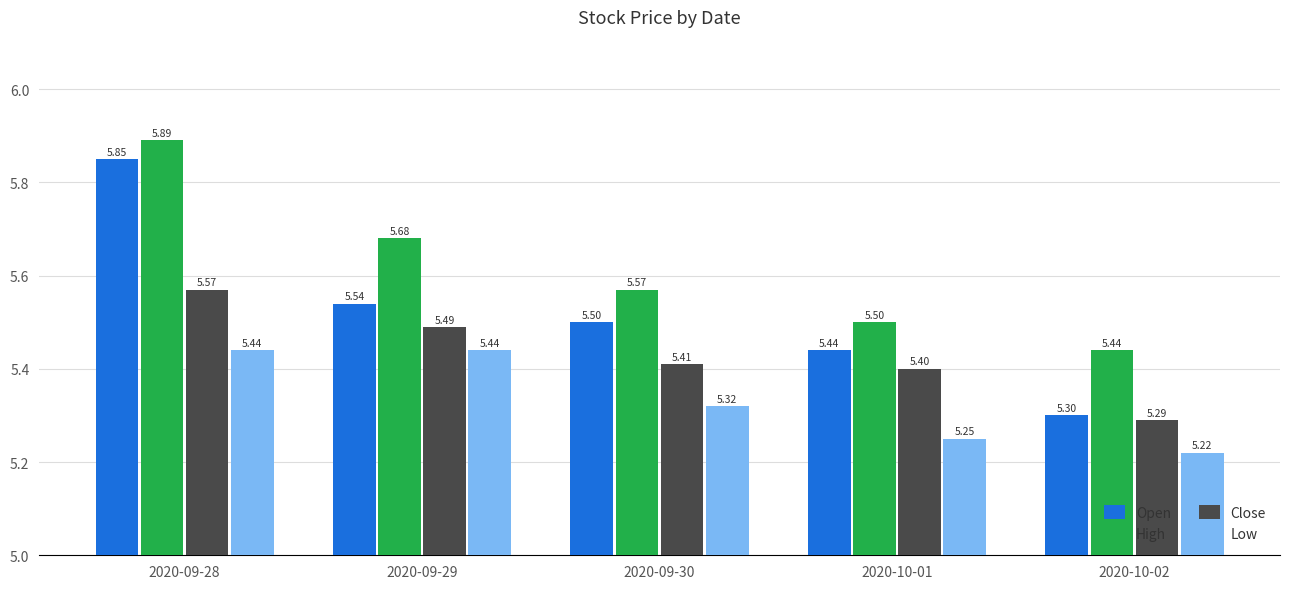

Count the Open values in the range 5 to 6.

5